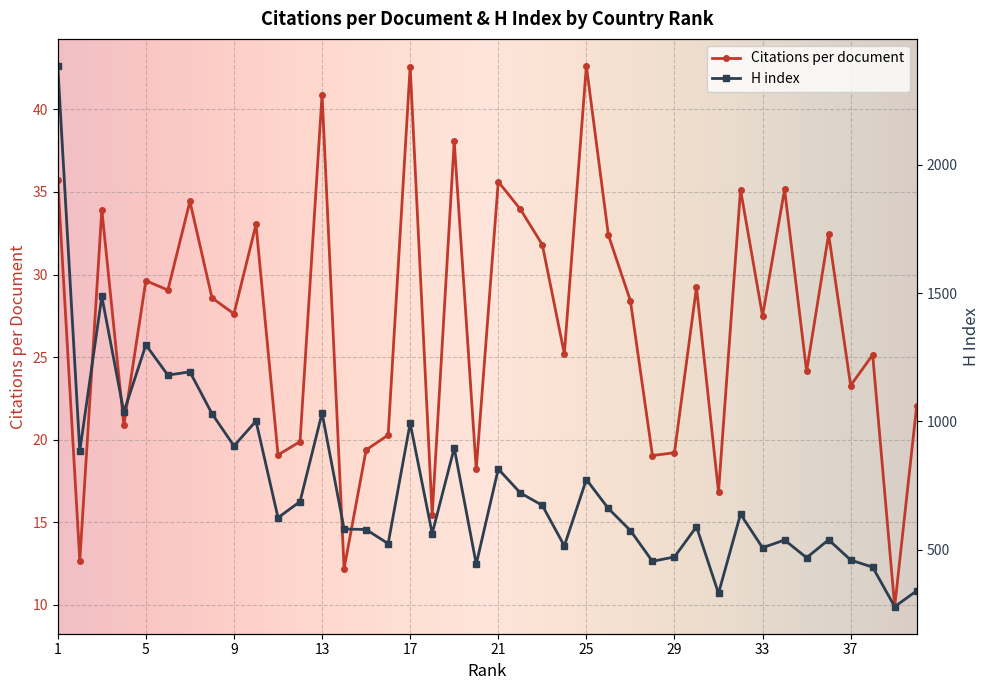

What is the sum of all Citations per document values?

1080.6